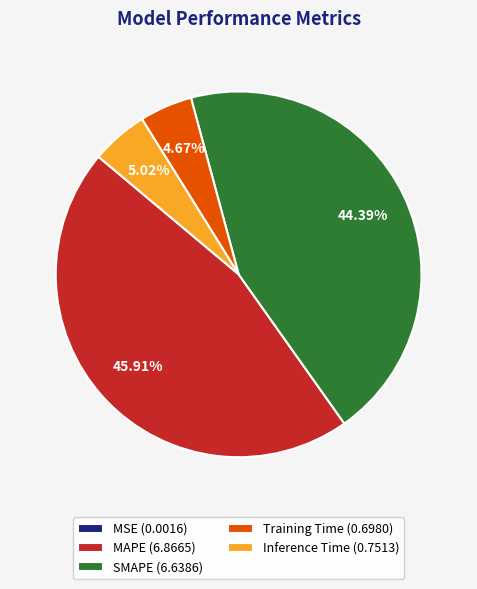

Is there any slice that represents more than half of the pie?

No